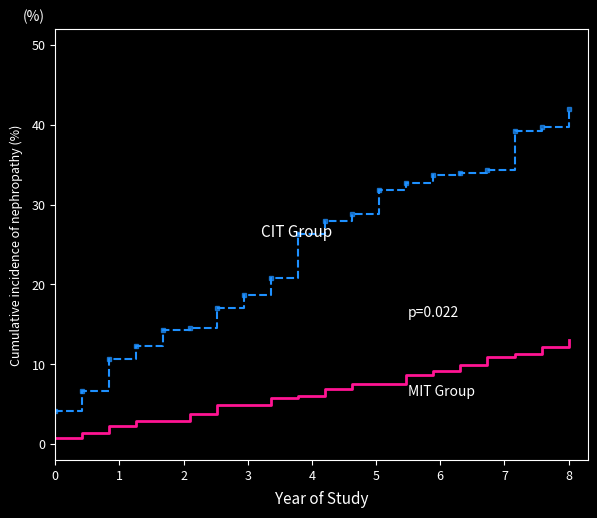

What is the maximum value shown in the chart?

42.0